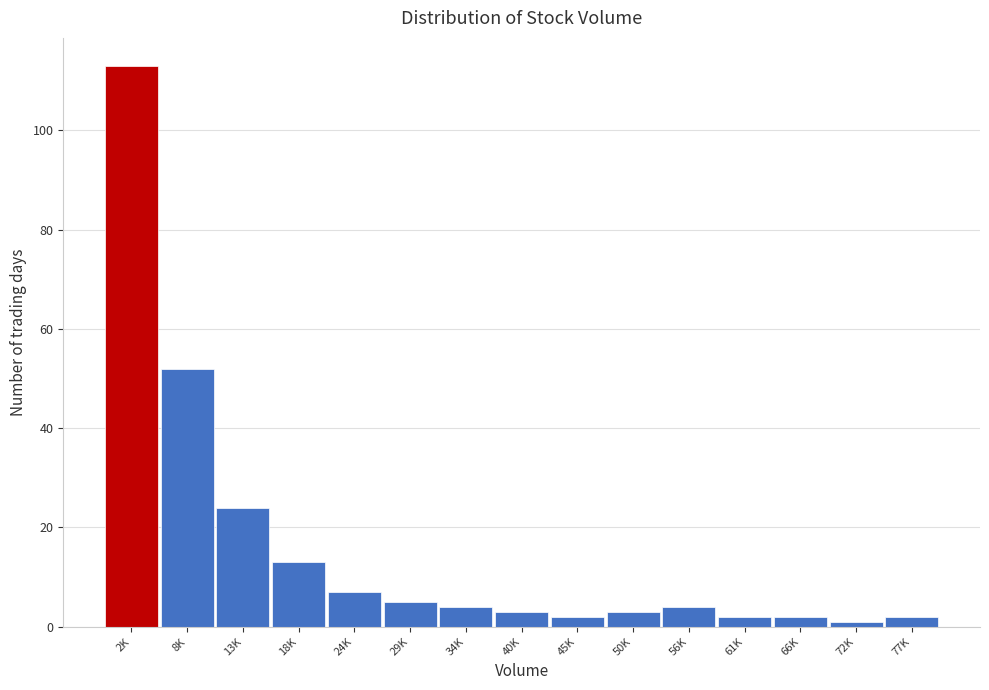

Reading right to left, transcribe all the data shown in this chart.

77K=2	72K=1	66K=2	61K=2	56K=4	50K=3	45K=2	40K=3	34K=4	29K=5	24K=7	18K=13	13K=24	8K=52	2K=113